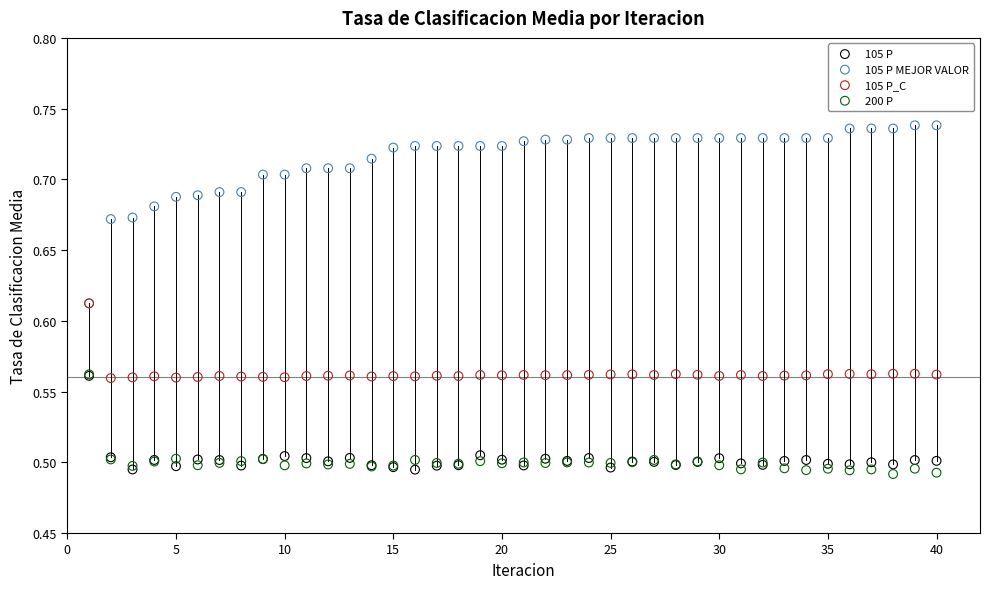

Which series has the widest spread of Y values?

105 P MEJOR VALOR